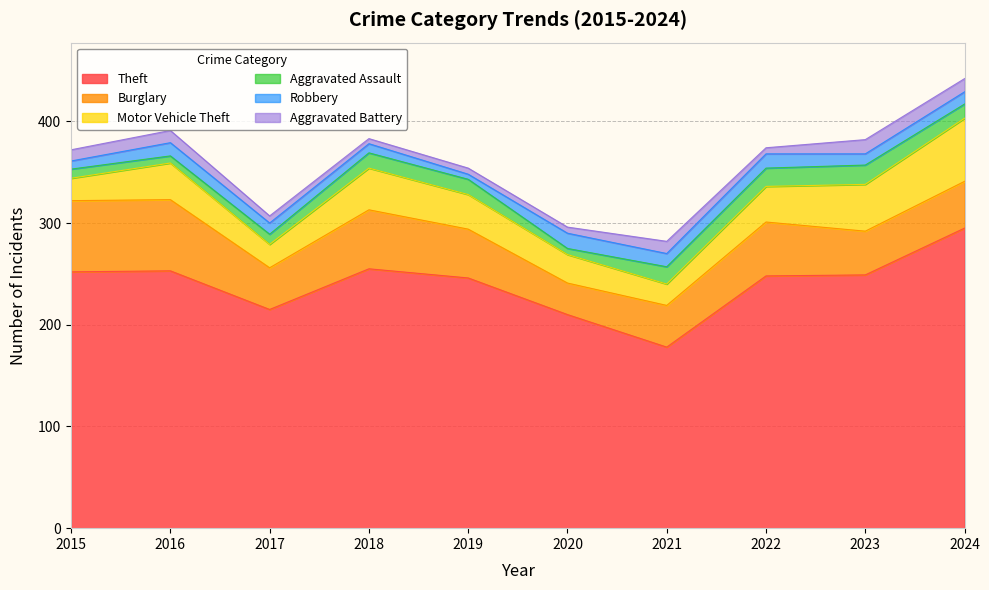

True or false: Aggravated Assault has a value of 15 at 2018.

True